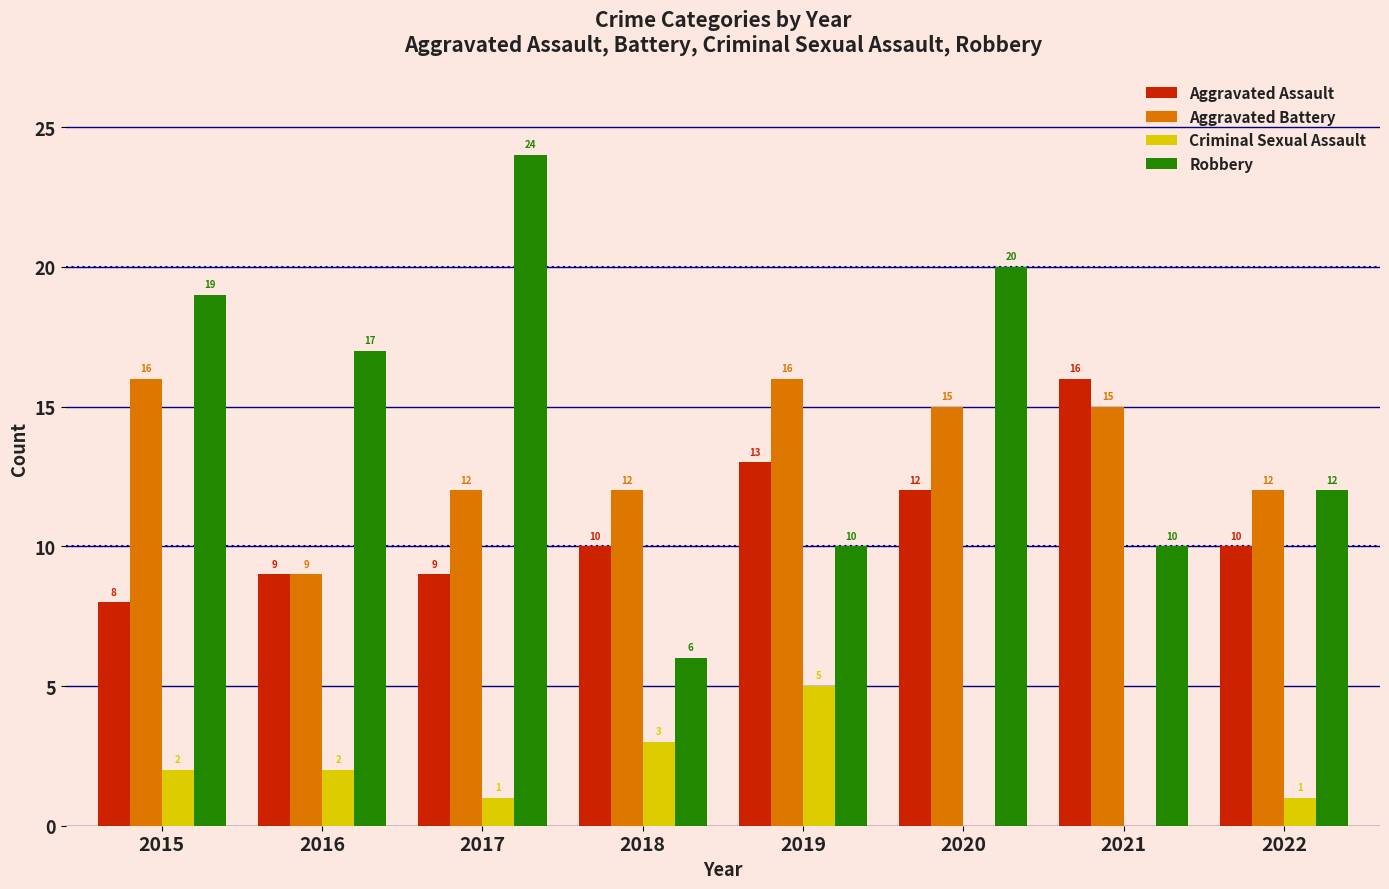

How many categories are shown in the chart?

8